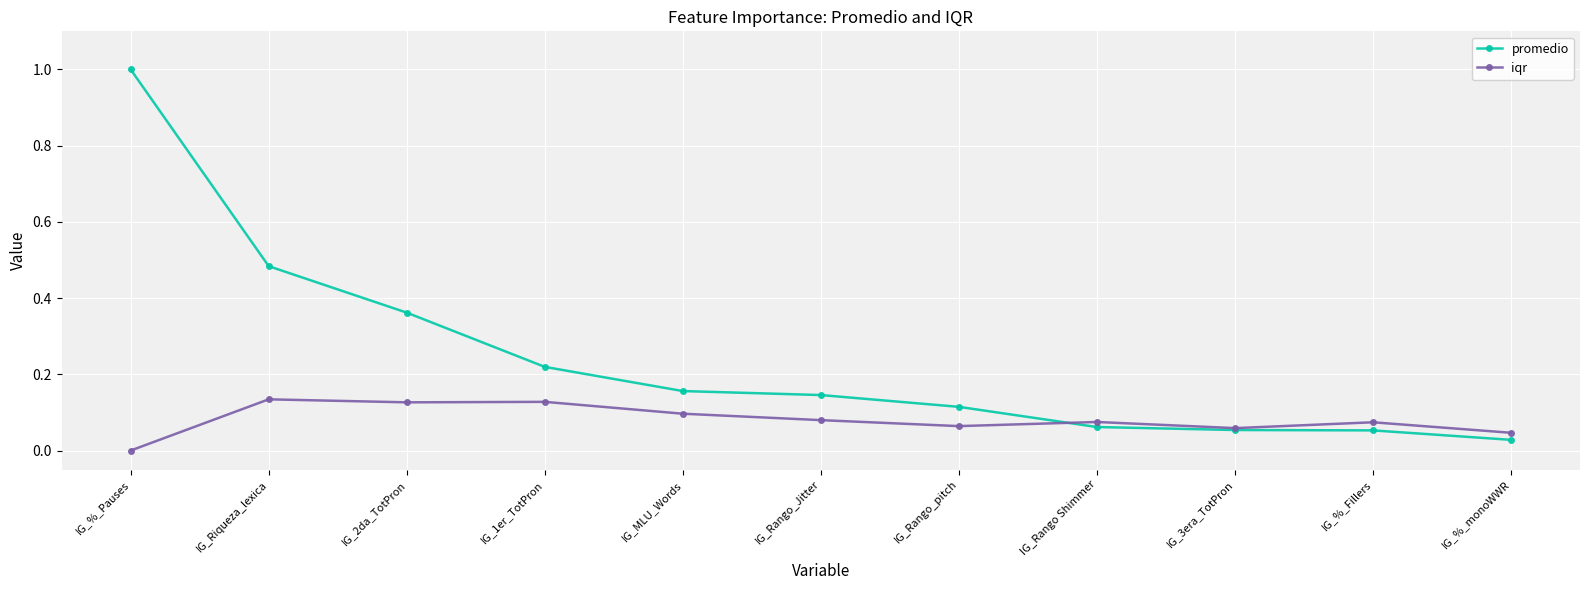

At which category is the sum across all series the highest?

IG_%_Pauses